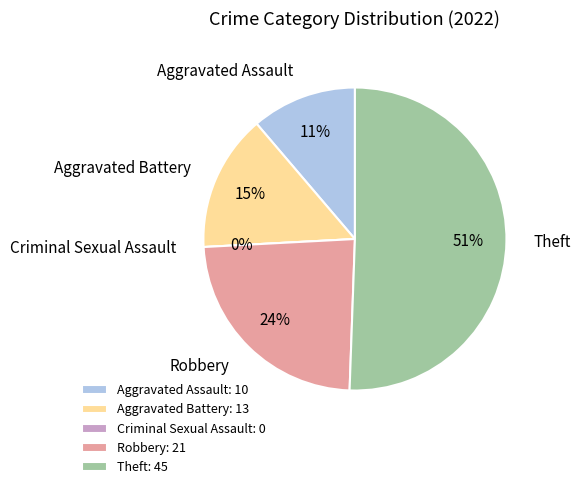

Is it true that Theft is 51% of the pie?

True